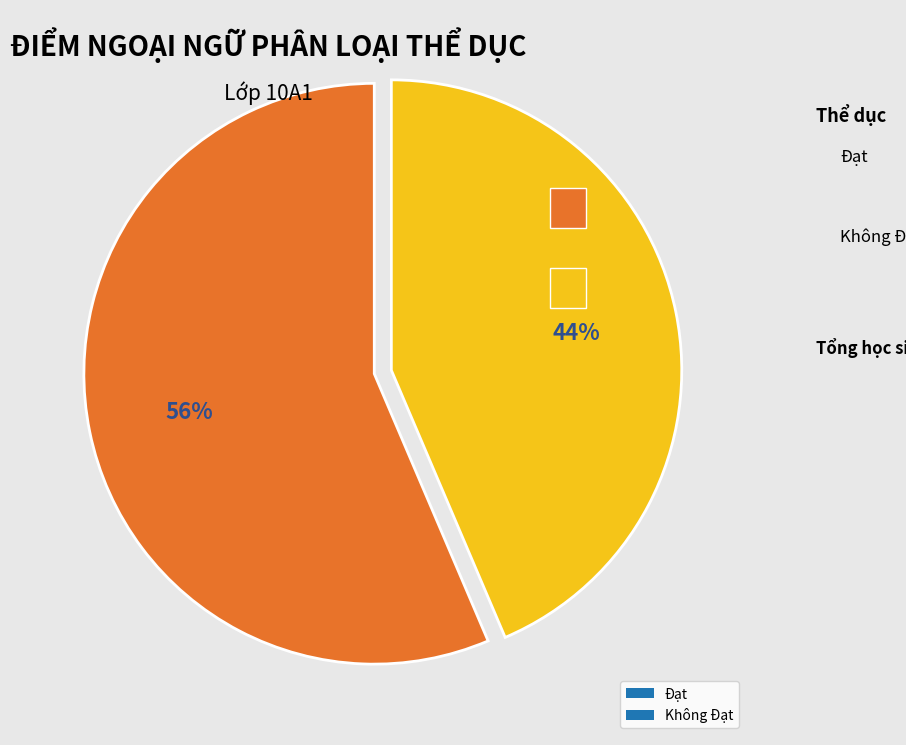

Is the sum of Đạt and Không Đạt greater than half?

Yes